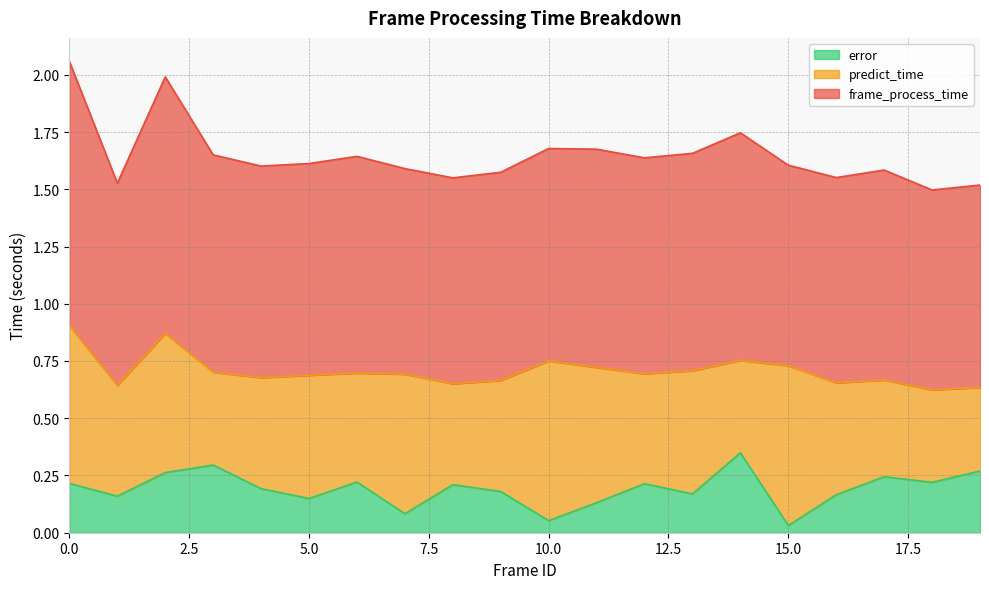

In error, how many points are lower than both neighbors (excluding endpoints)?

7